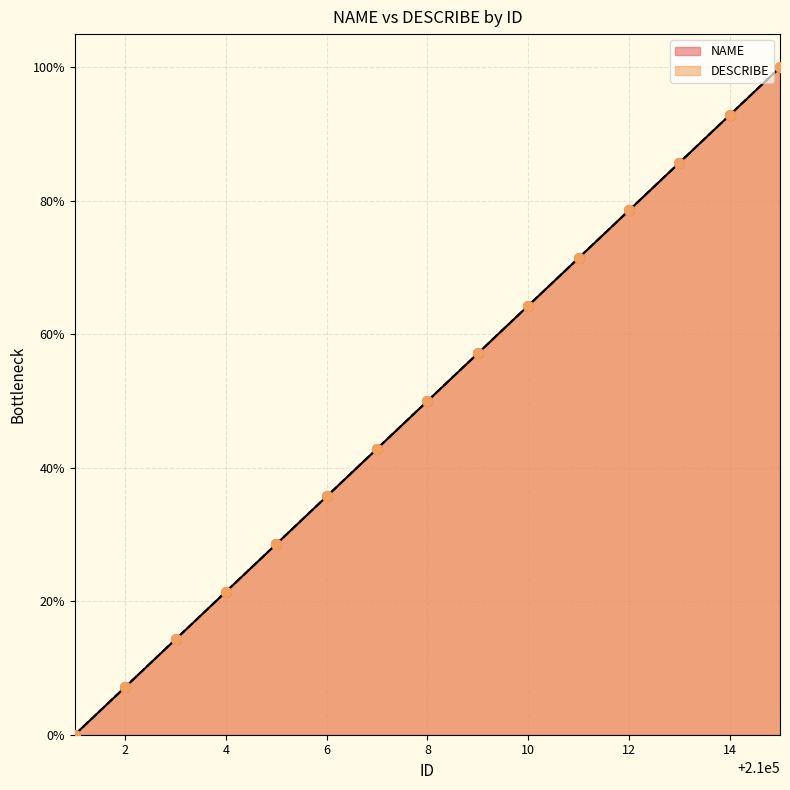

At how many categories does at least one series exceed 30?

10